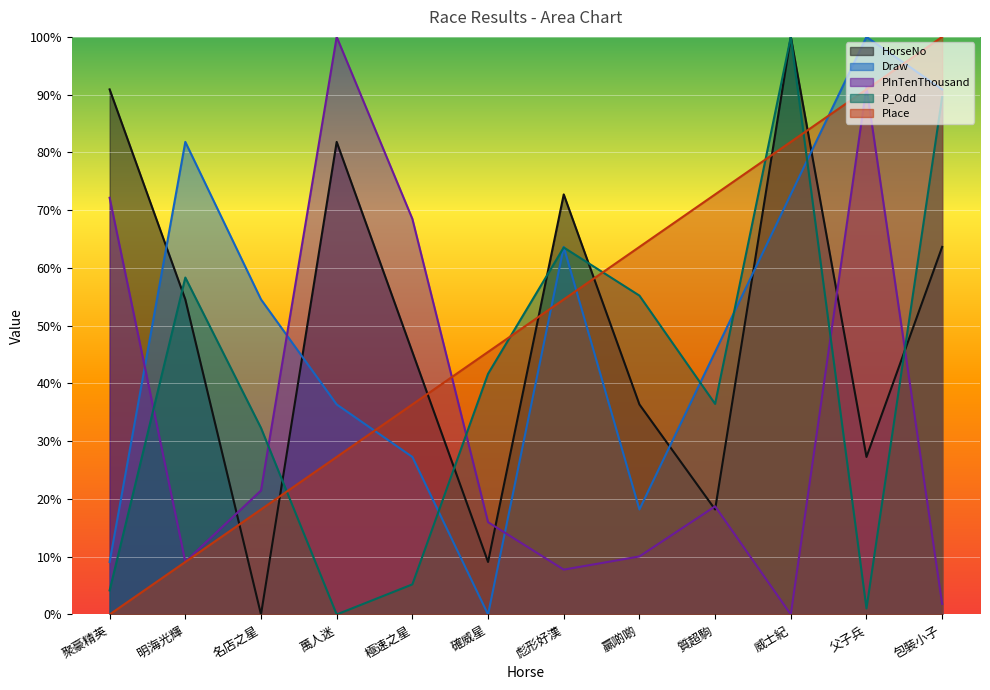

List the series in order of their peak value, lowest first.

HorseNo, Draw, PInTenThousand, P_Odd, Place